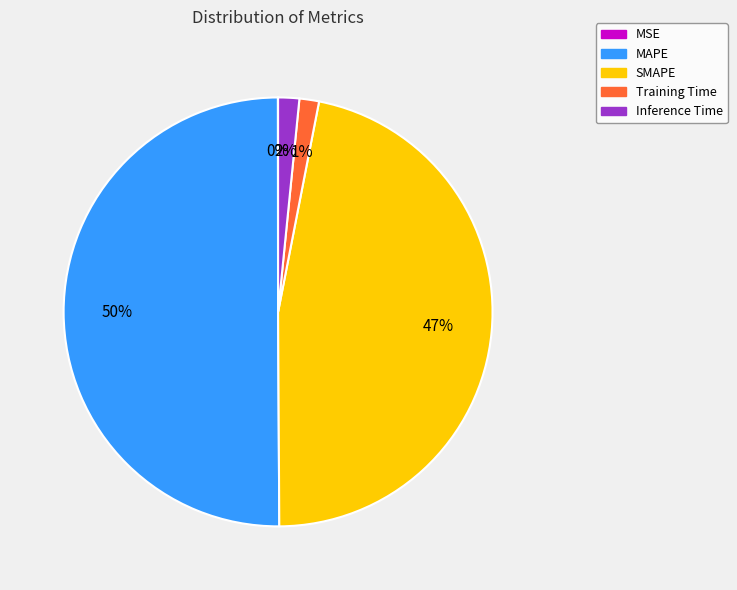

Which slice is the largest?

MAPE